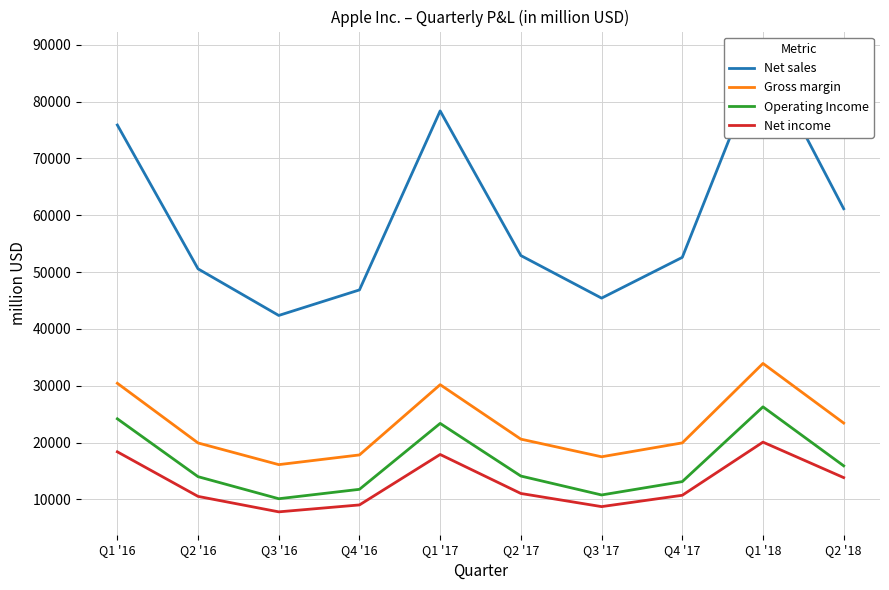

What is the label of the 3rd point from the right?

Q4 '17